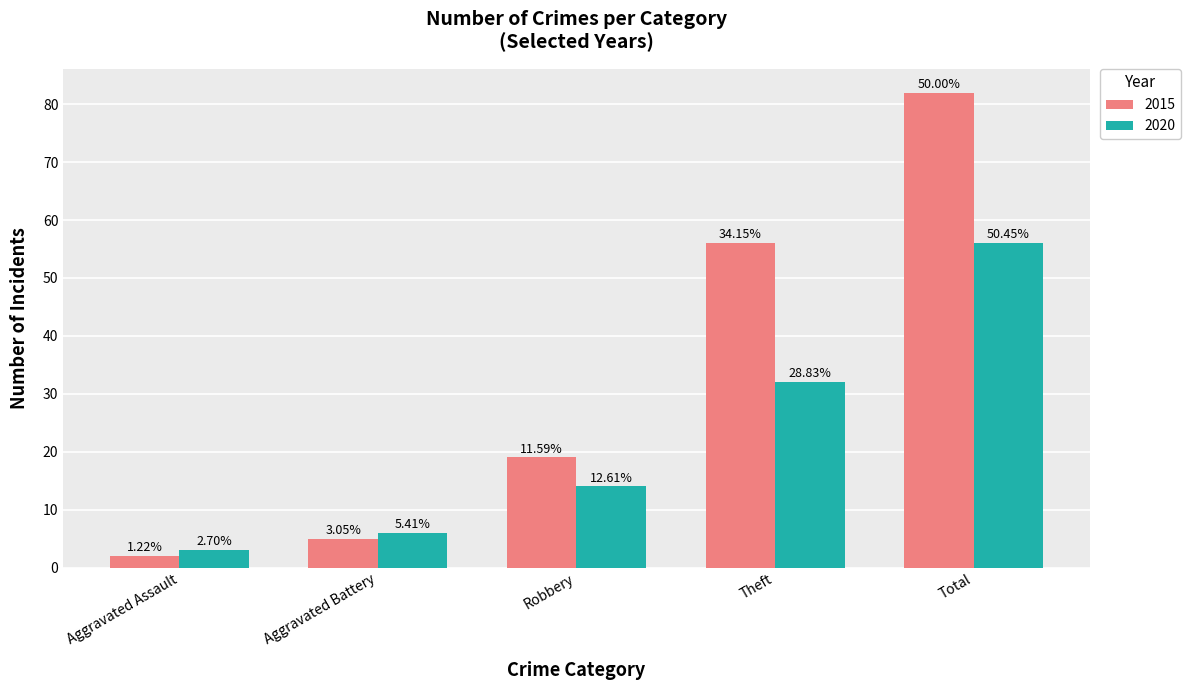

What are all the series names shown in the legend?

2015, 2020